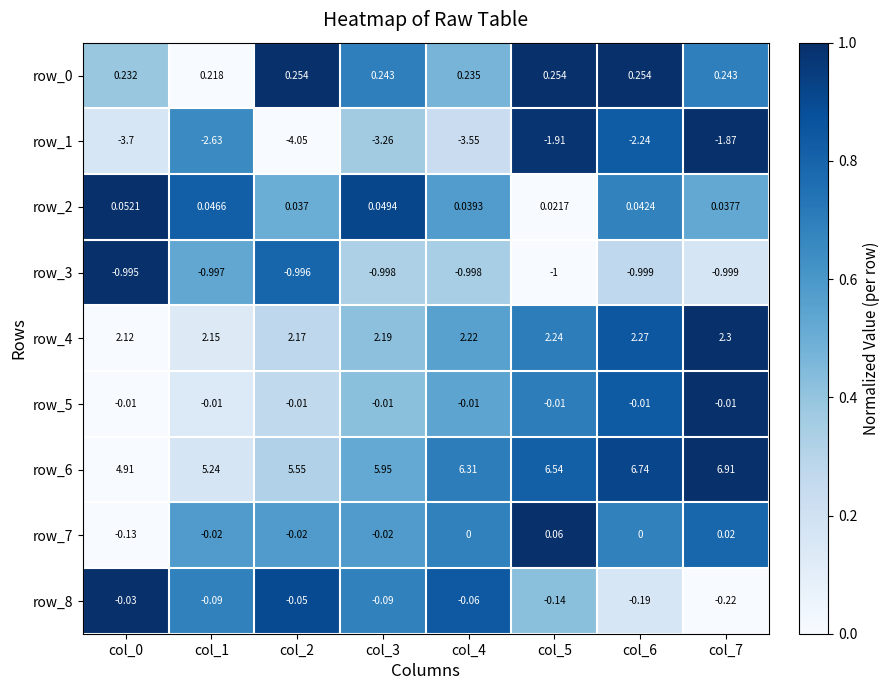

Is the value of row_5 at col_4 greater than the value of row_3 at col_4?

Yes